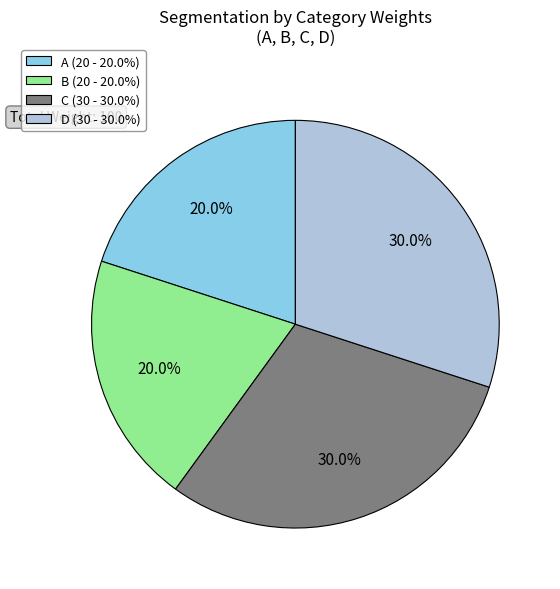

To the nearest percent, what is the difference between the largest and smallest slice percentages?

10%